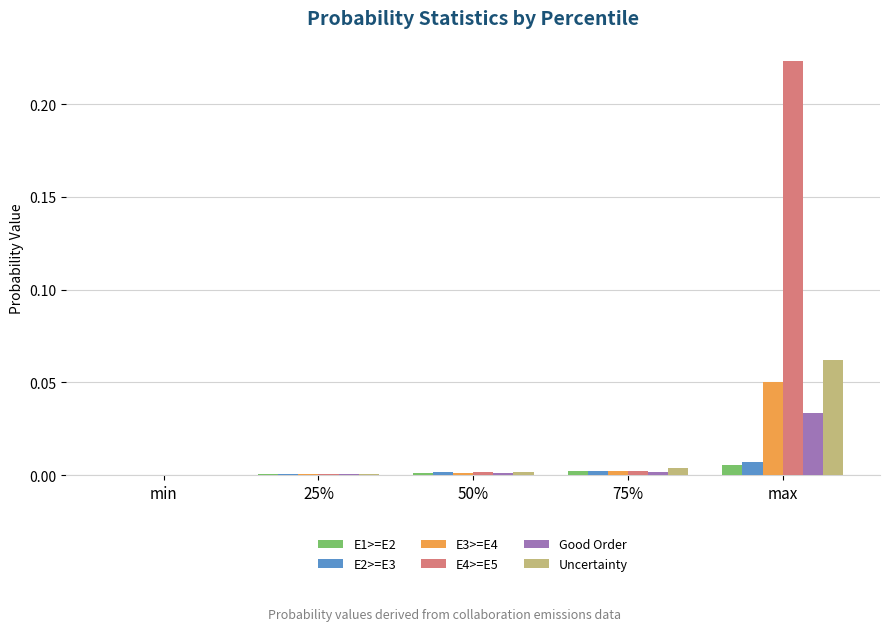

At which category is the sum across all series the highest?

max